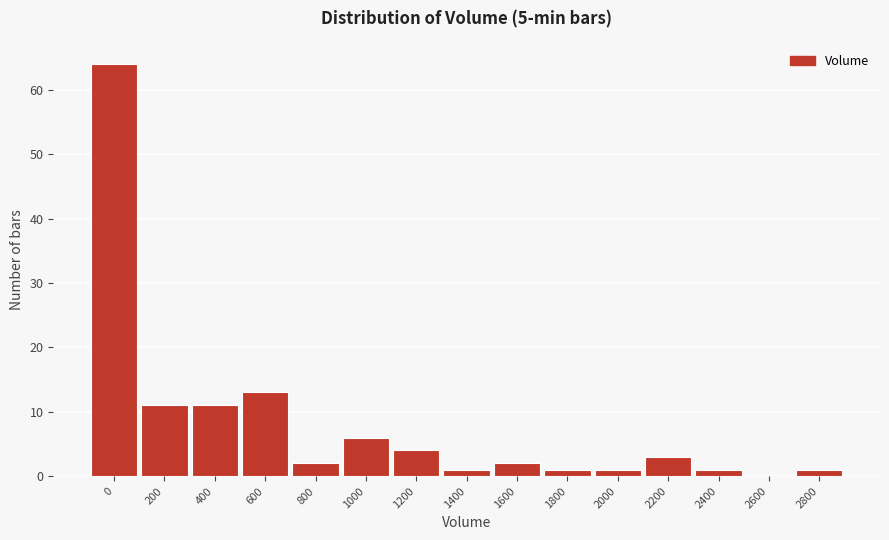

Reading left to right, extract all data points from this chart.

0=64	200=11	400=11	600=13	800=2	1000=6	1200=4	1400=1	1600=2	1800=1	2000=1	2200=3	2400=1	2600=0	2800=1